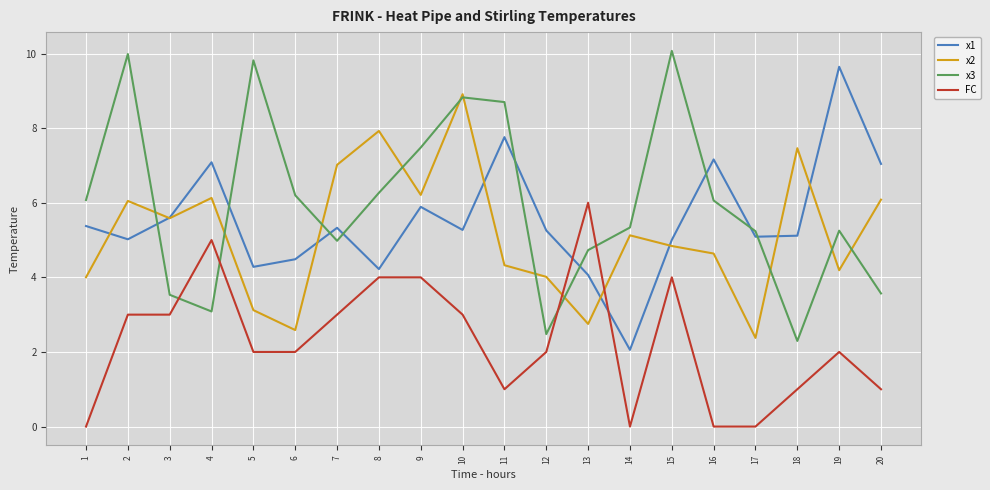

How many interior local valleys does the x2 series have?

6